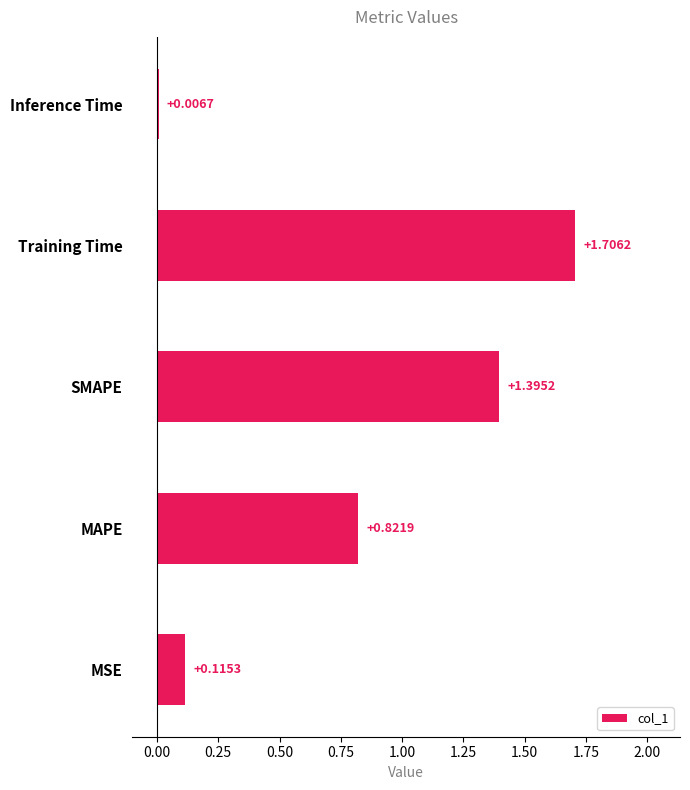

List the labels in order of value, smallest first.

Inference Time, MSE, MAPE, SMAPE, Training Time